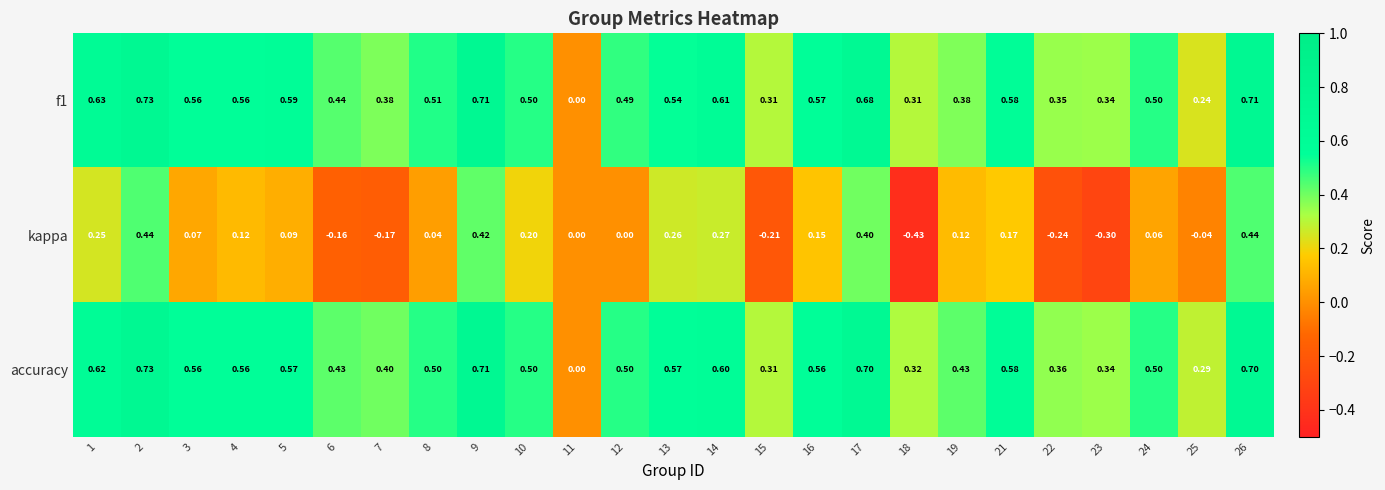

Which series has the largest total across all categories?

accuracy